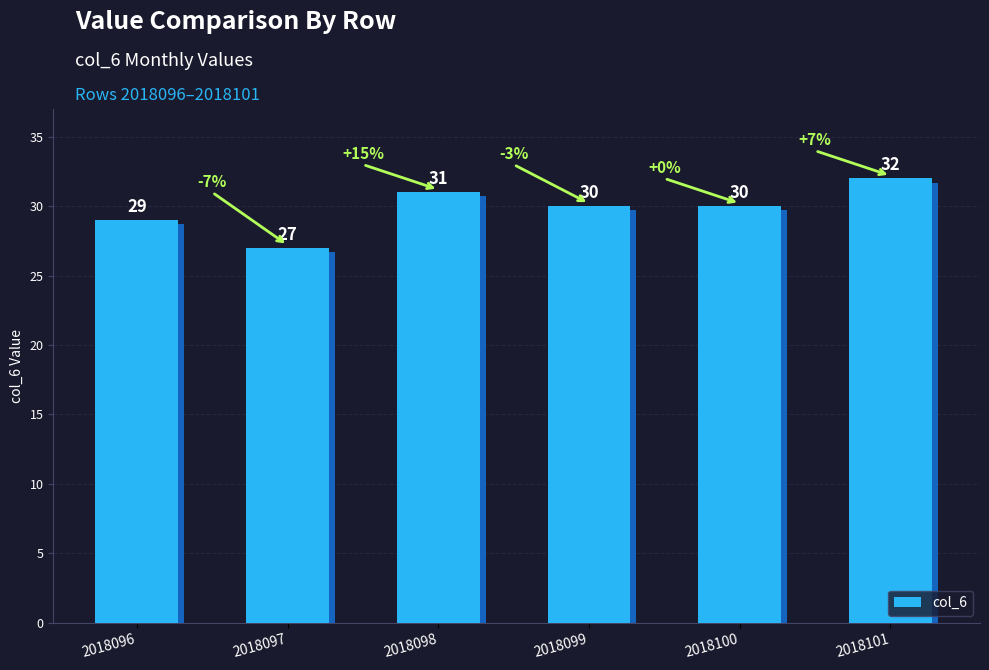

What is the difference between the values at 2018097 and 2018100?

3